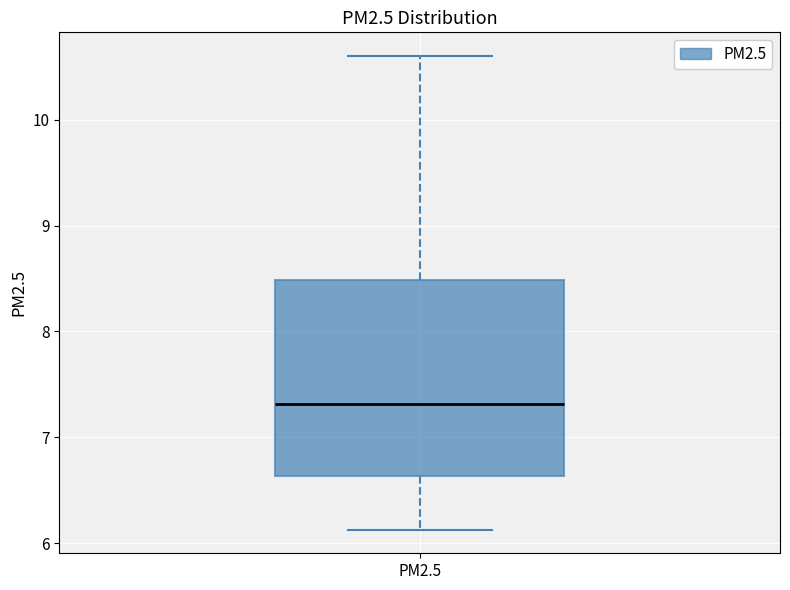

Transcribe this box plot: give where the median line is, the range the box spans, and where the two whiskers end, as read against the y-axis. The values are not printed on the chart, so give them approximately, as read against the axis.

median 7.3, box 6.6 to 8.5, whiskers 6.1 to 10.6